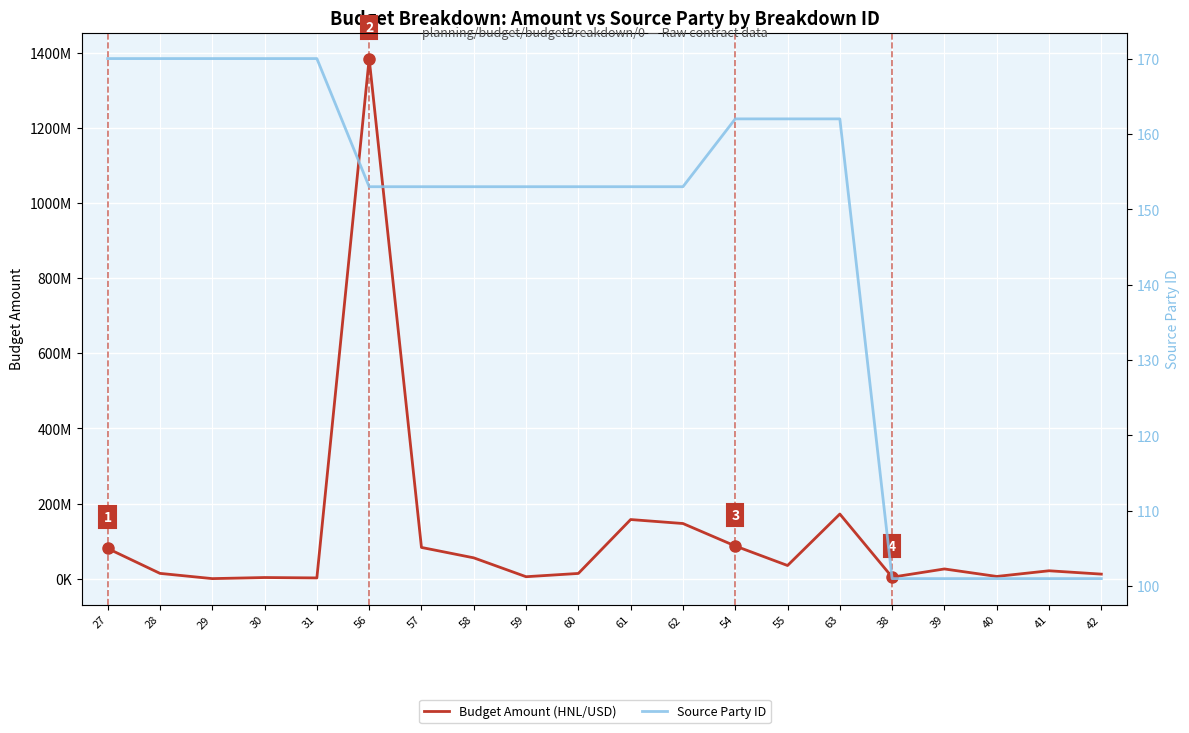

Rank the series by their maximum value, from highest to lowest.

Budget Amount (HNL/USD), Source Party ID